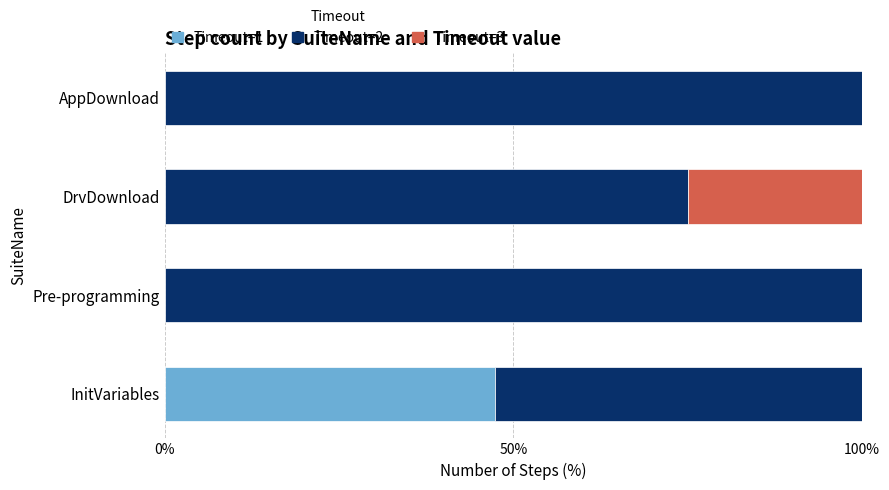

Count the number of data series in this chart.

3